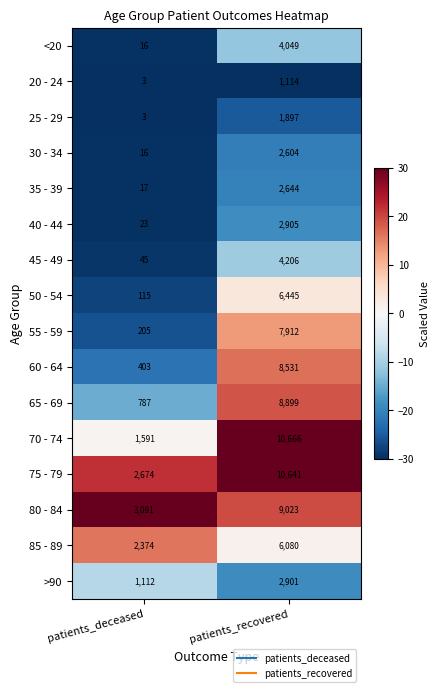

The 85 - 89 series shows 613 at patients_deceased. True or false?

False